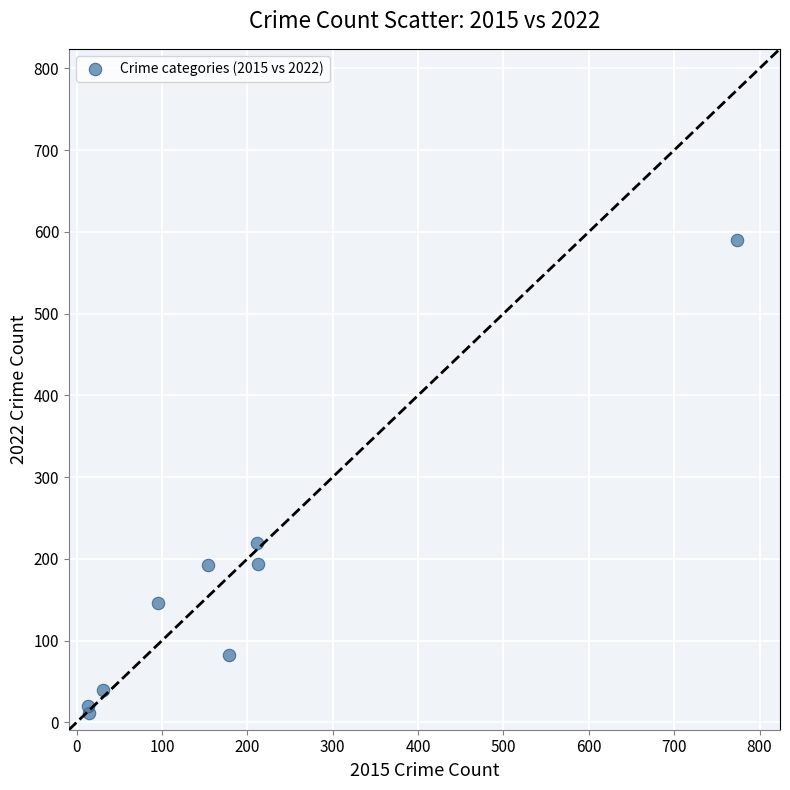

What is the average X value?

187